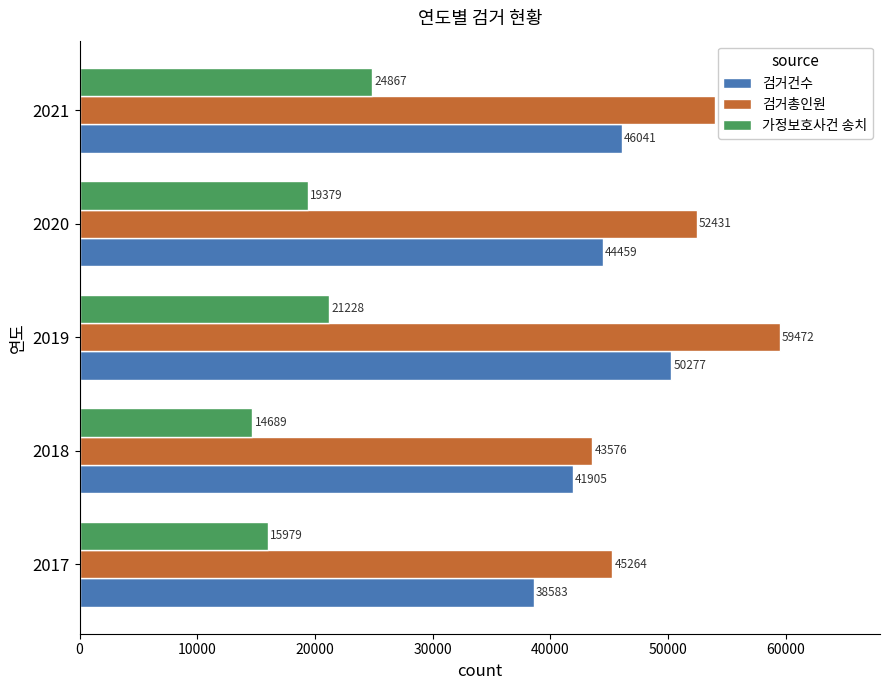

True or false: 검거건수 has a value of 65808 at 2018.

False